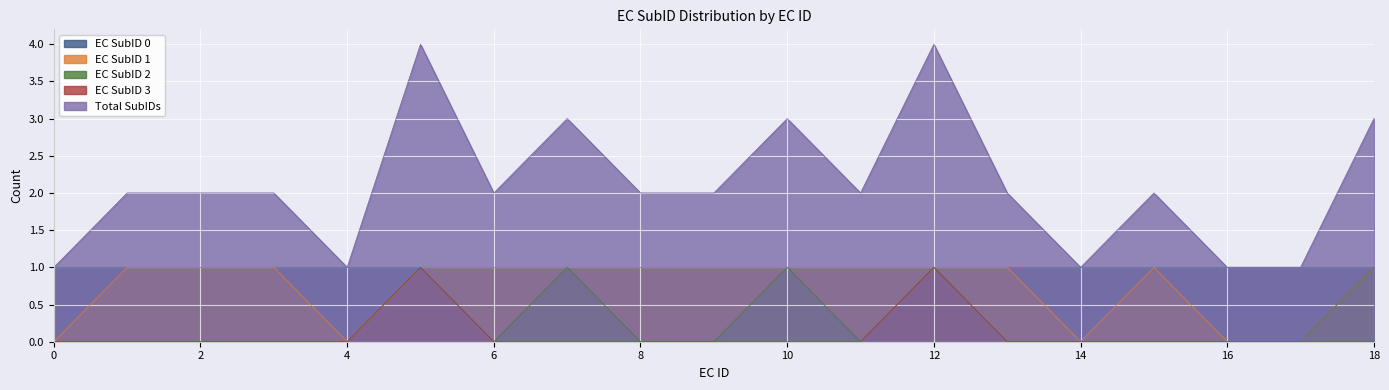

True or false: EC SubID 3 and EC SubID 1 cross at least once.

False